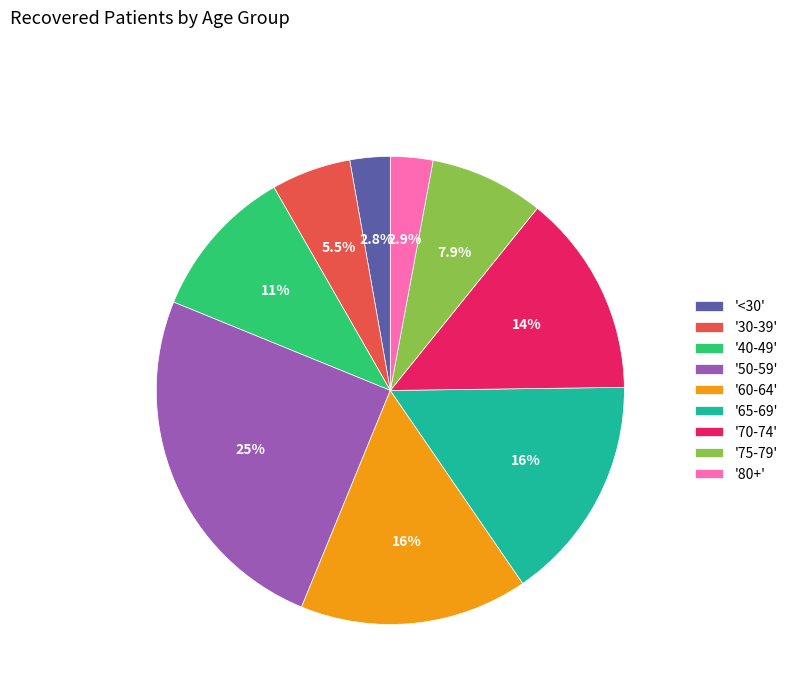

Is there a majority slice in this chart?

No